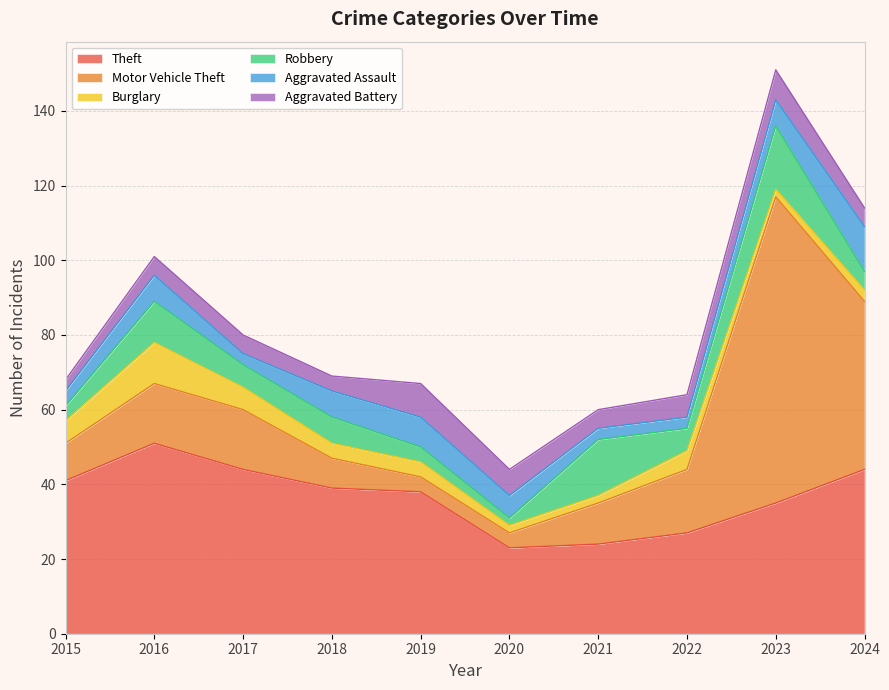

What is the difference between the maximum and second lowest values in the Aggravated Assault series?

9